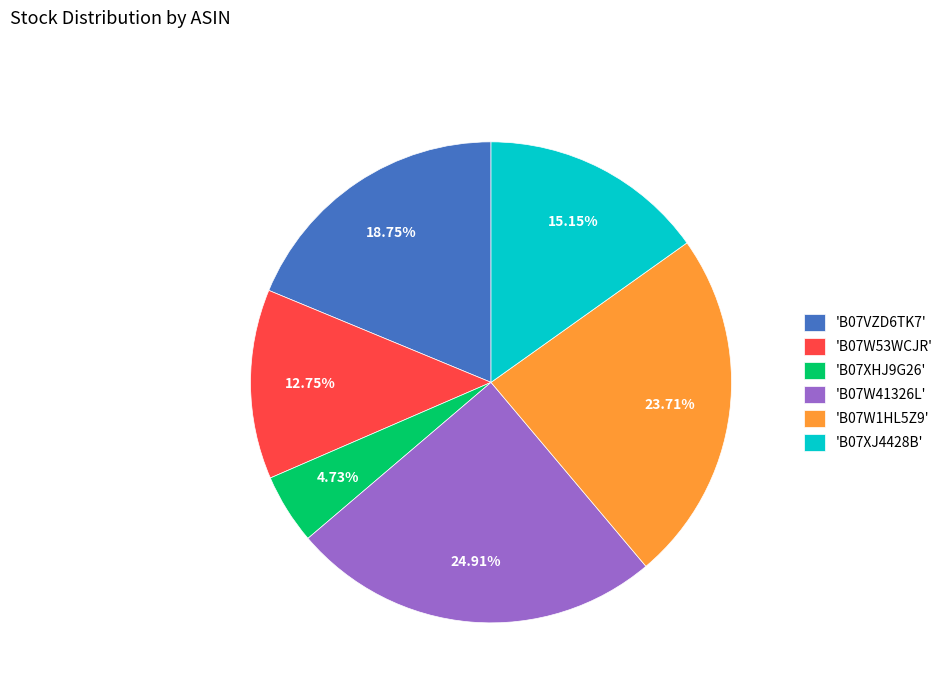

Count the number of slices in the pie.

6